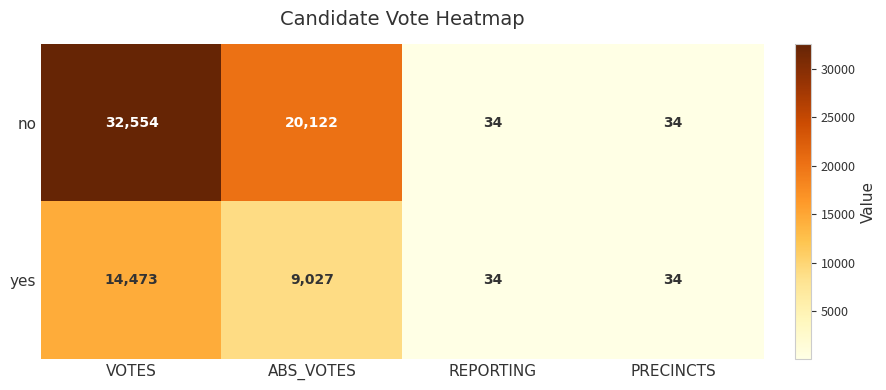

What is the sum of the yes values at ABS_VOTES and VOTES?

23500